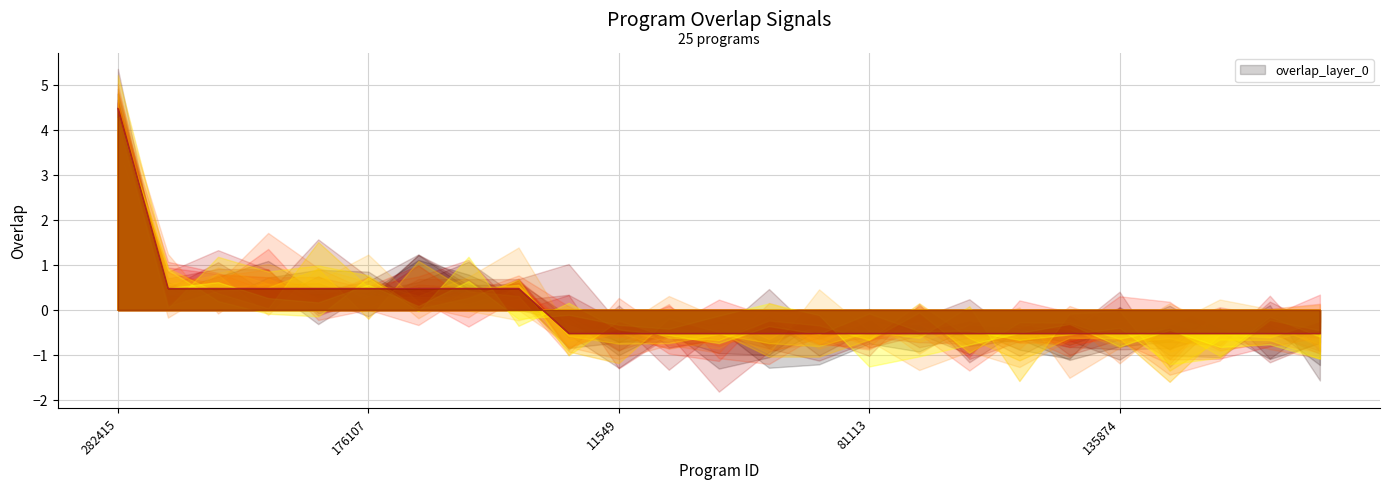

What is the label of the 18th point from the right?

291108